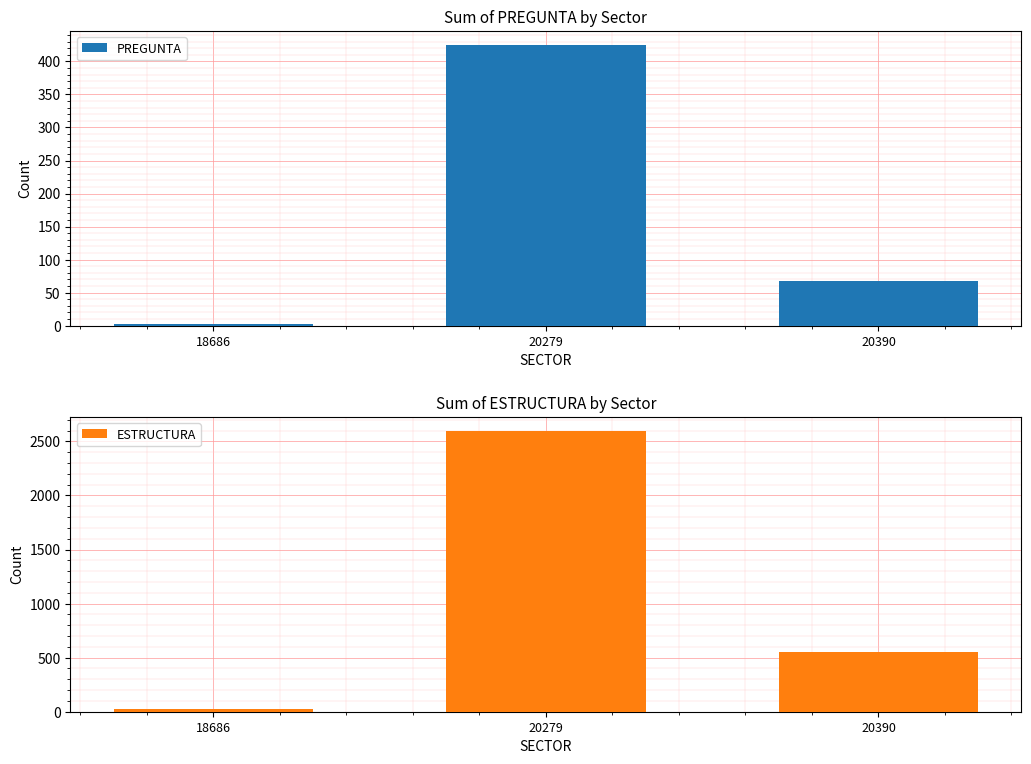

What is the value of the ESTRUCTURA bar at the 3rd from the left?

554